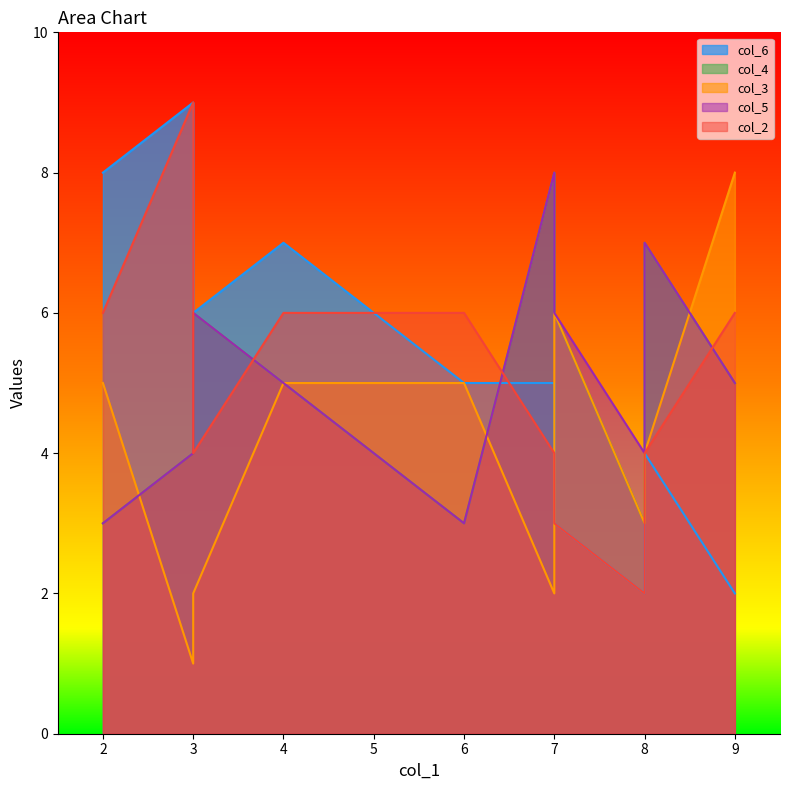

What are all the series names shown in the legend?

col_6, col_4, col_3, col_5, col_2